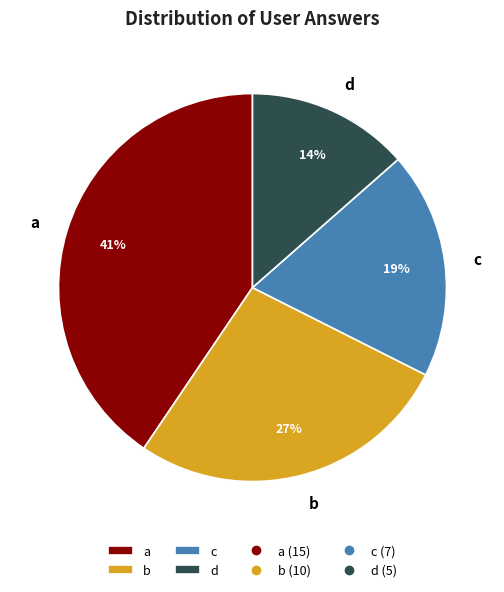

Is it true that c is 10% of the pie?

False